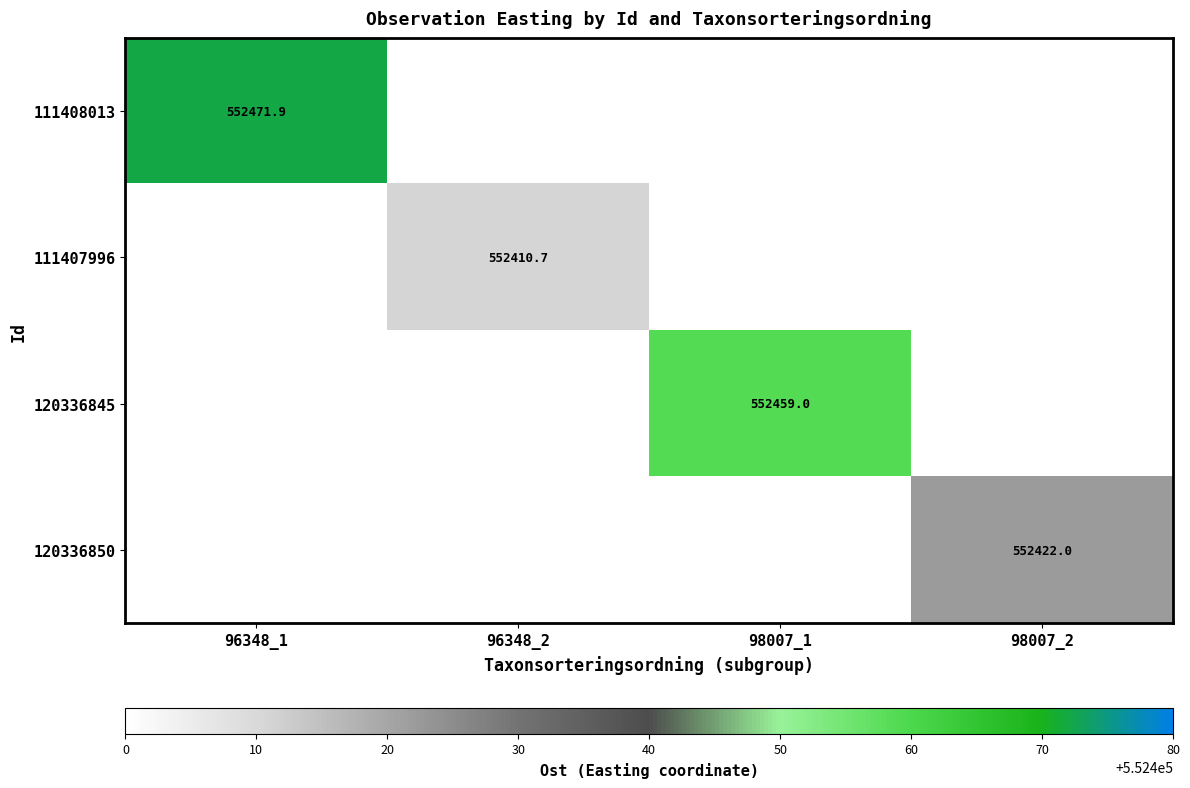

The value of 111408013 at 96348_1 is 552471.9. True or false?

True